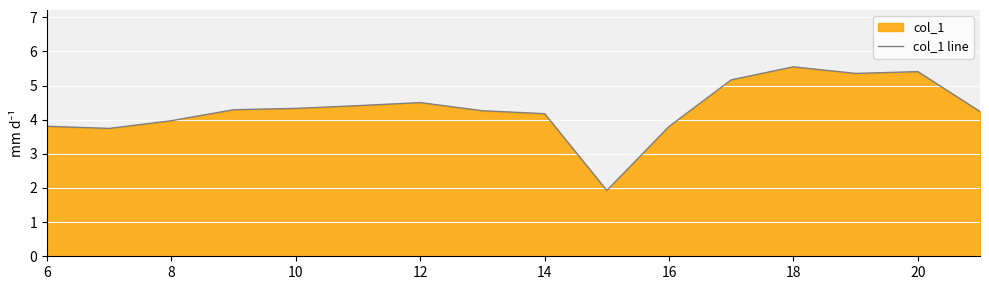

Which has a higher value, 20 or 6?

20